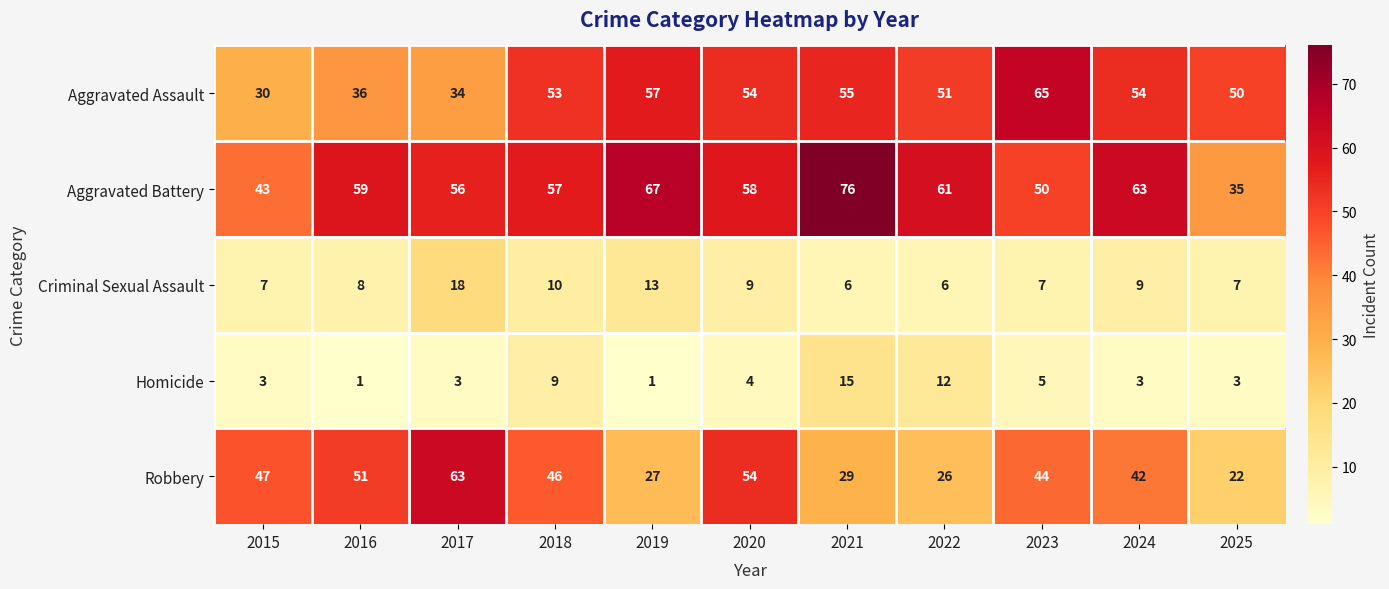

At 2024, list the series in order from largest to smallest.

Aggravated Battery, Aggravated Assault, Robbery, Criminal Sexual Assault, Homicide